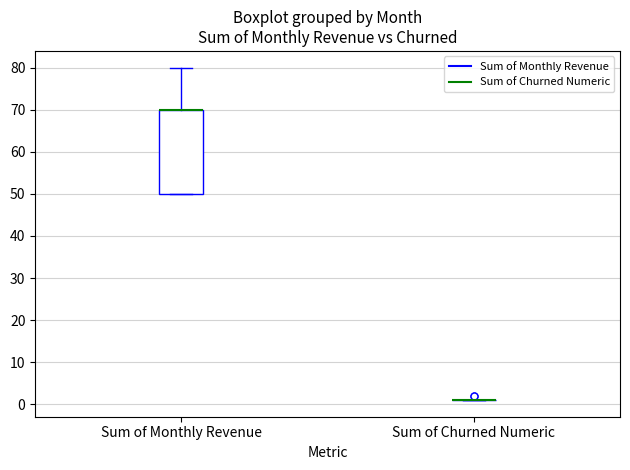

Which box is the tallest, from its lower edge to its upper edge?

Sum of Monthly Revenue